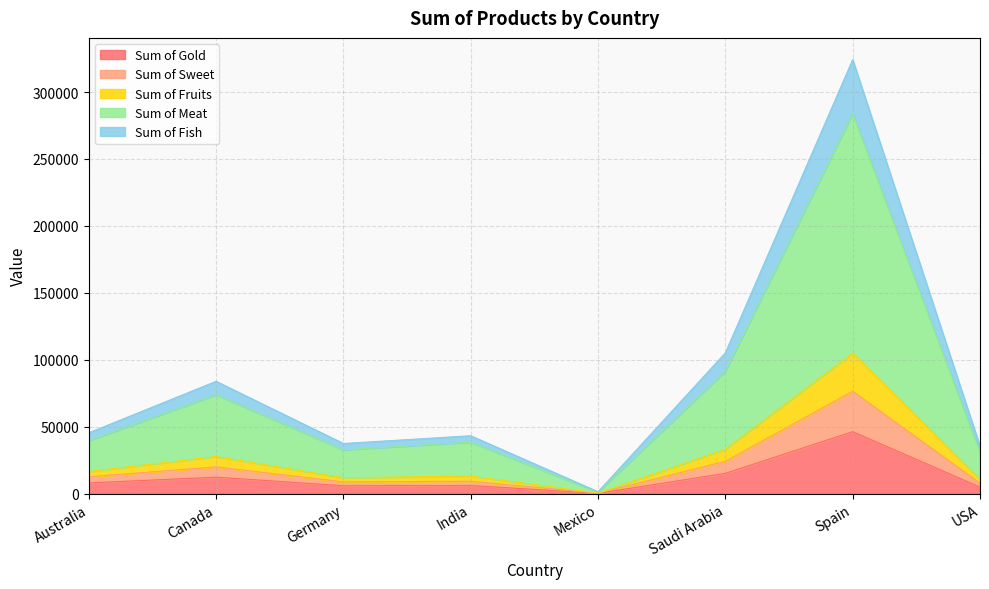

How many data points does each series have?

8